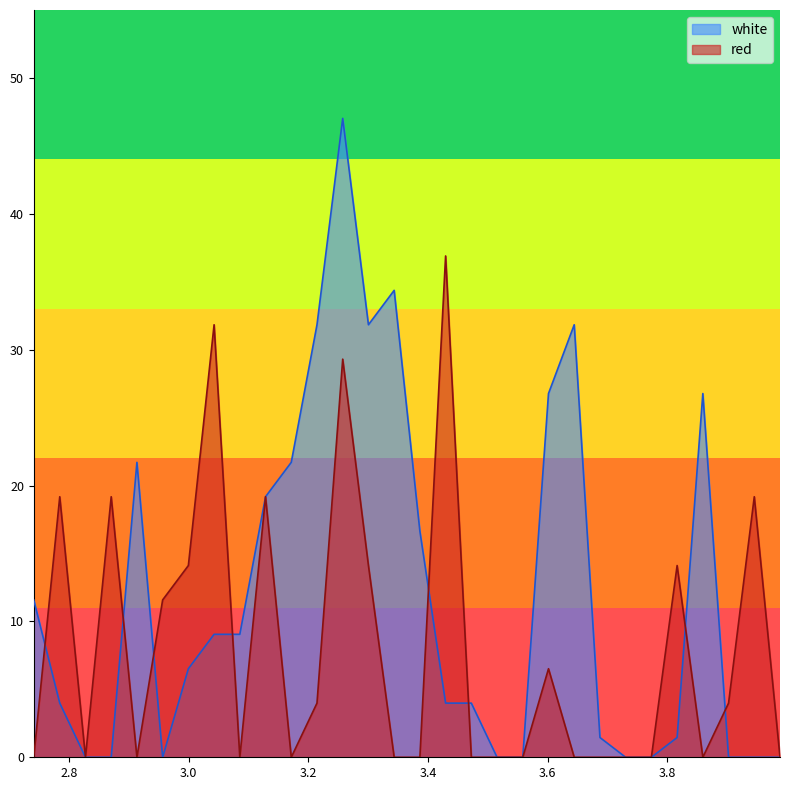

The value of red at 2.7845 is 31.1. True or false?

False